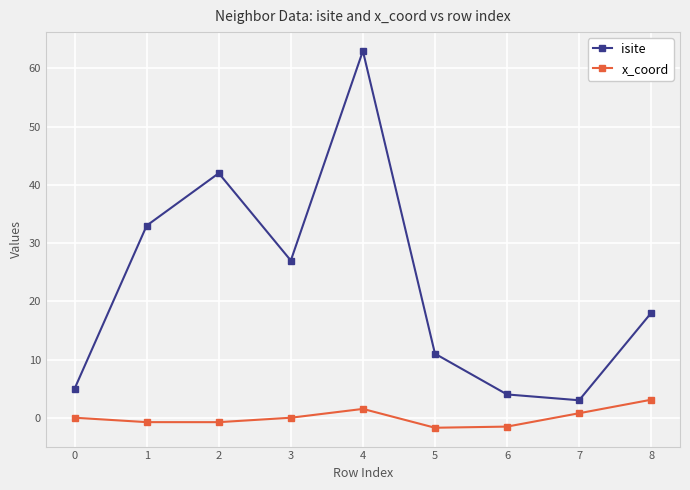

The value of x_coord at 8 is 3.1. True or false?

True